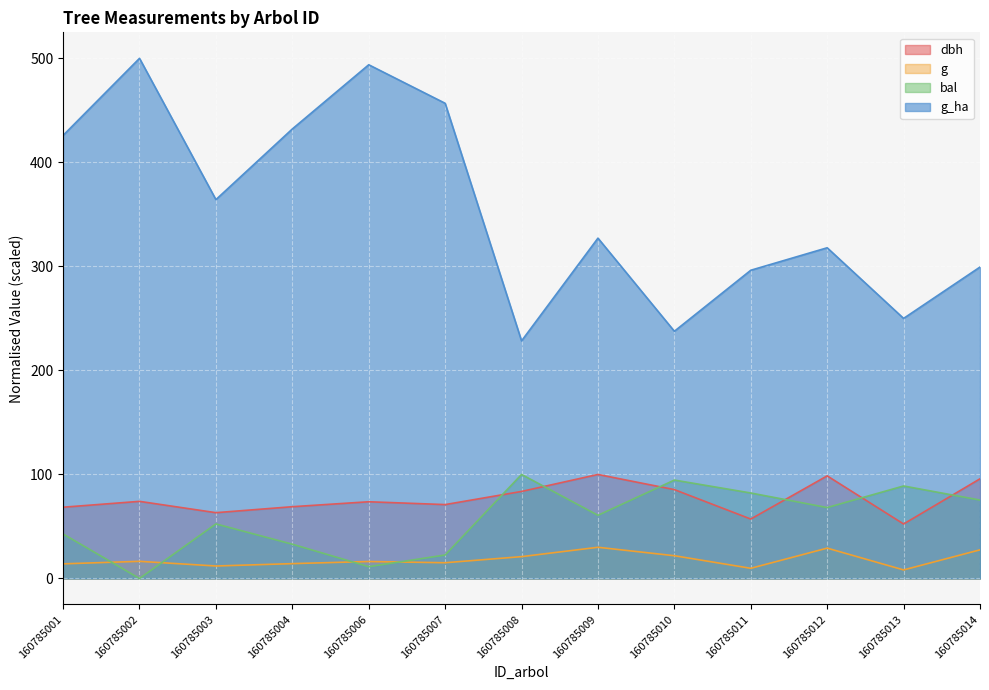

Which series has the largest total across all categories?

g_ha